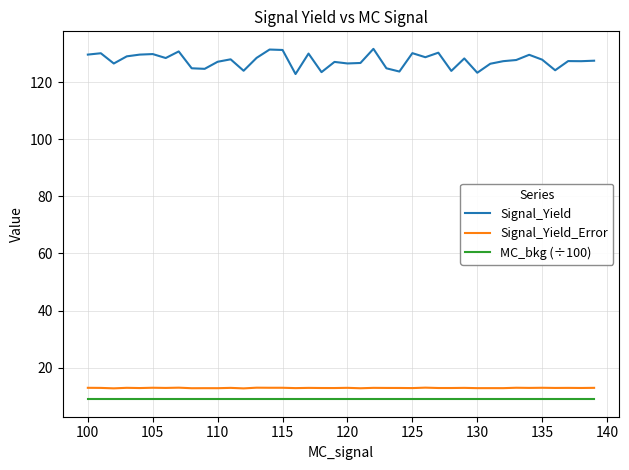

True or false: MC_bkg (÷100) and Signal_Yield cross at least once.

False